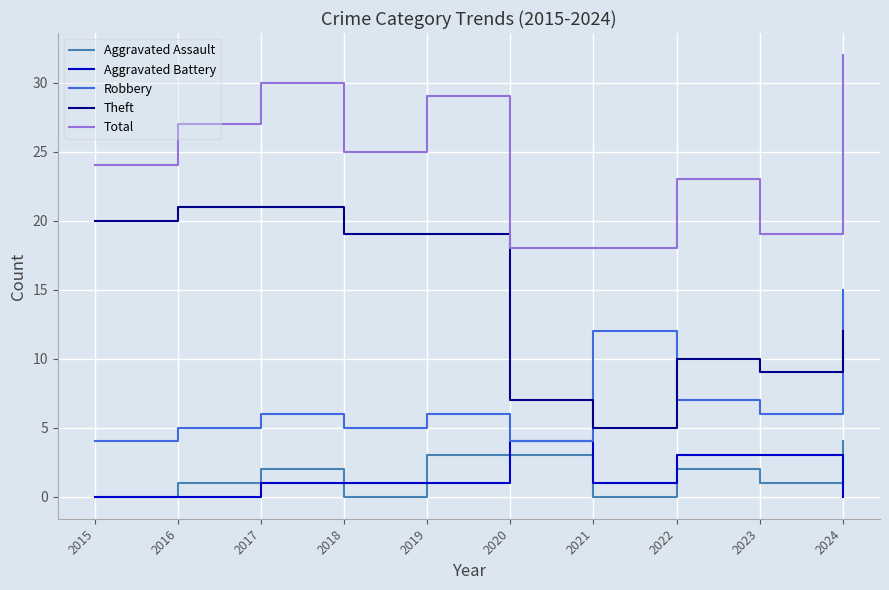

True or false: Total and Aggravated Assault cross at least once.

False